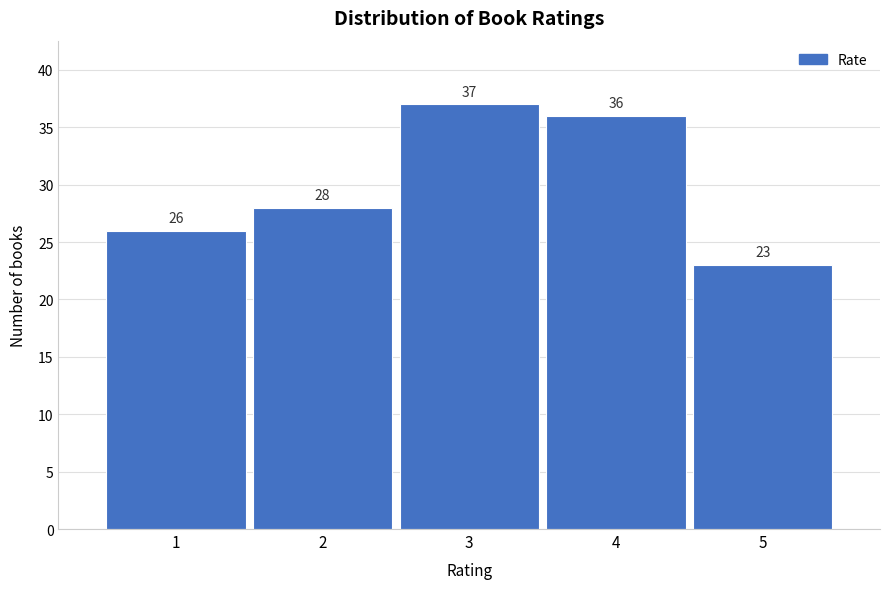

Over which range of the x-axis is the bar tallest?

2.5 to 3.5